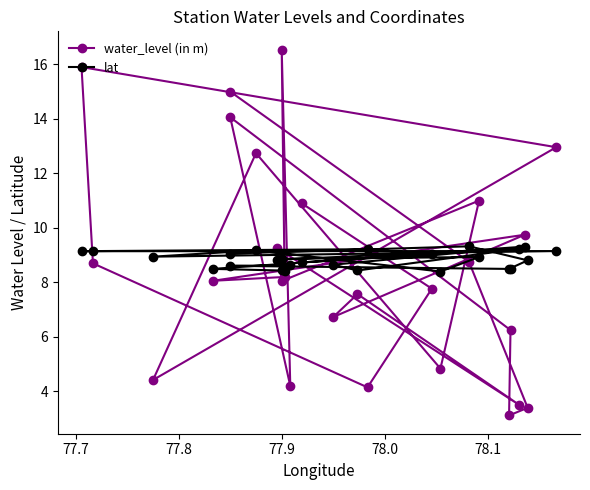

What is the greatest value displayed?

16.5